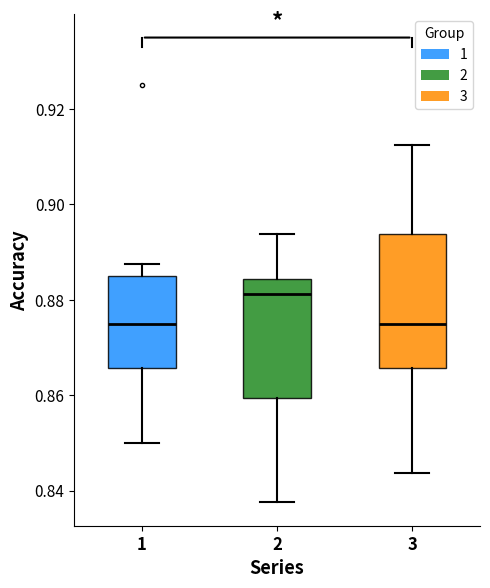

Reading left to right, transcribe this box plot: for each box, give where its median line is, the range the box spans, and where its two whiskers end, as read against the y-axis. The values are not printed on the chart, so give them approximately, as read against the axis.

1: median 0.876, box 0.866 to 0.886, whiskers 0.850 to 0.888
2: median 0.882, box 0.860 to 0.884, whiskers 0.838 to 0.894
3: median 0.876, box 0.866 to 0.894, whiskers 0.844 to 0.912